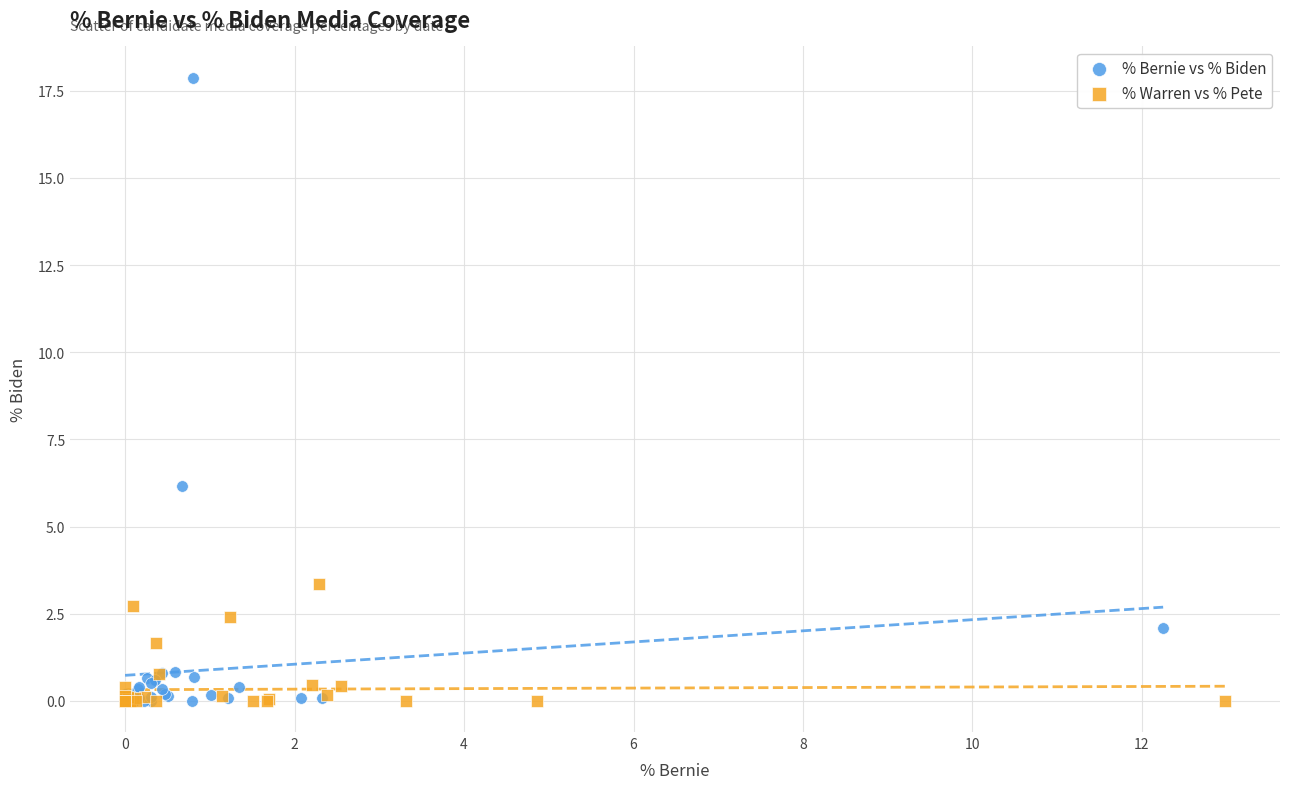

Which series has the widest spread of Y values?

% Bernie vs % Biden